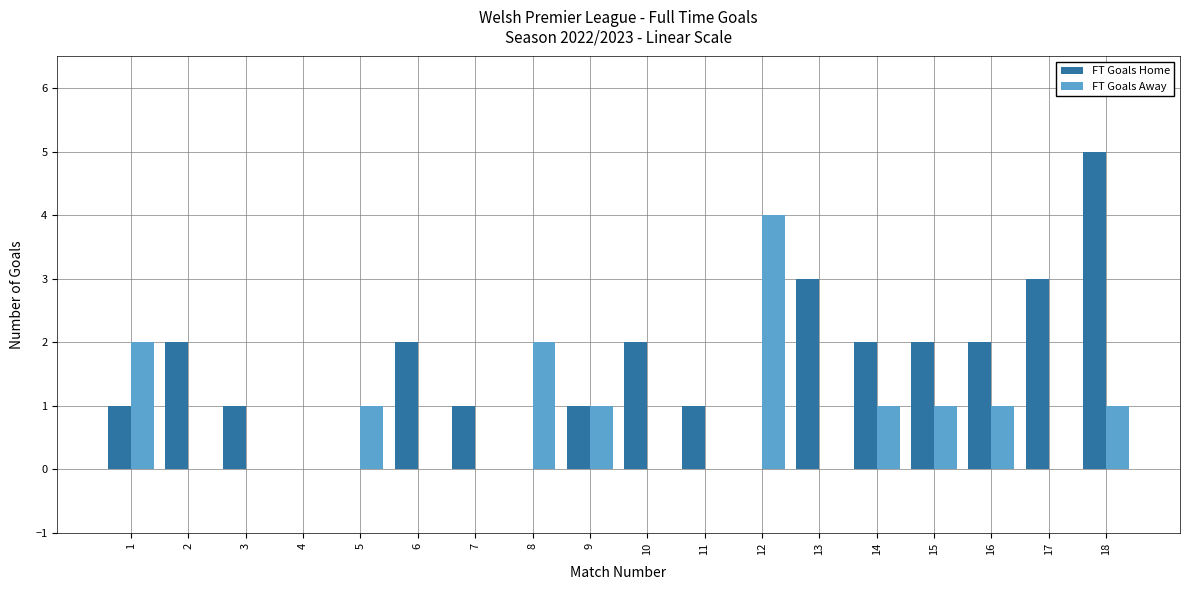

The value of FT Goals Away at 10 is 0. True or false?

True